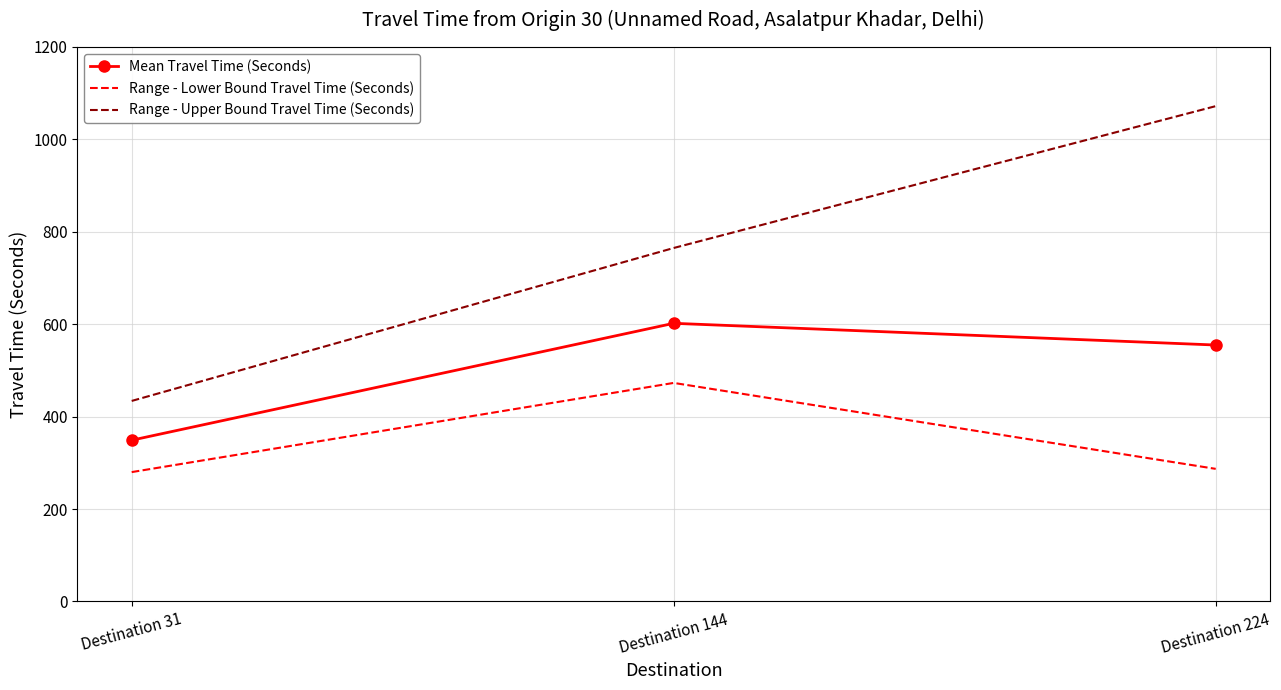

What is the spread (max minus min) of values at Destination 224?

785